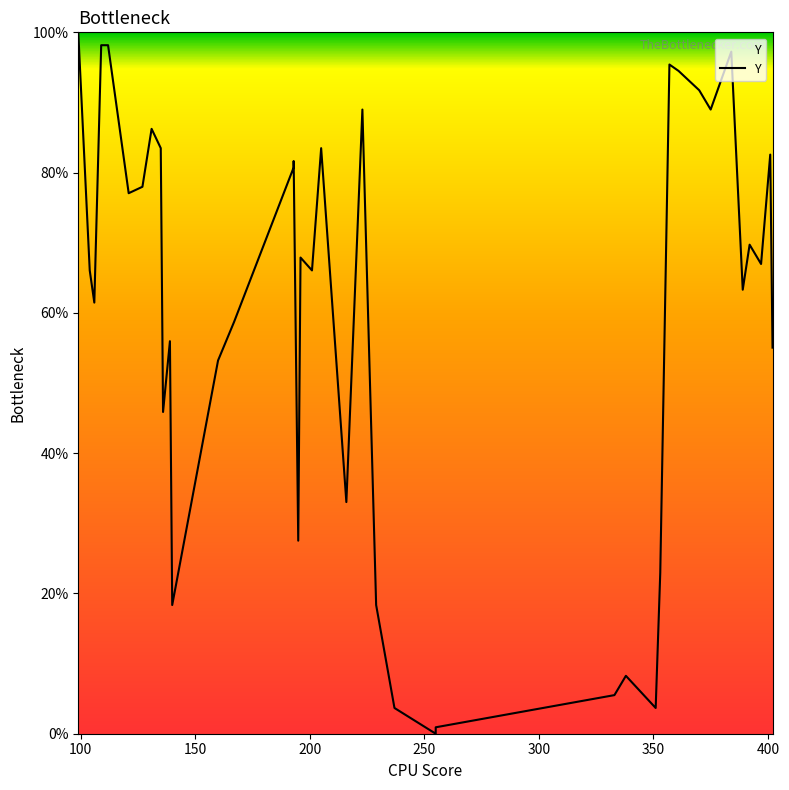

Reading left to right, transcribe all the data shown in this chart.

100.0	66.1	61.5	98.2	98.2	77.1	78.0	86.2	83.5	45.9	56.0	18.3	53.2	58.7	80.7	81.7	27.5	67.9	66.1	83.5	33.0	89.0	18.3	3.7	0.0	0.9	5.5	8.3	3.7	22.9	95.4	94.5	91.7	89.0	97.2	63.3	69.7	67.0	82.6	55.0